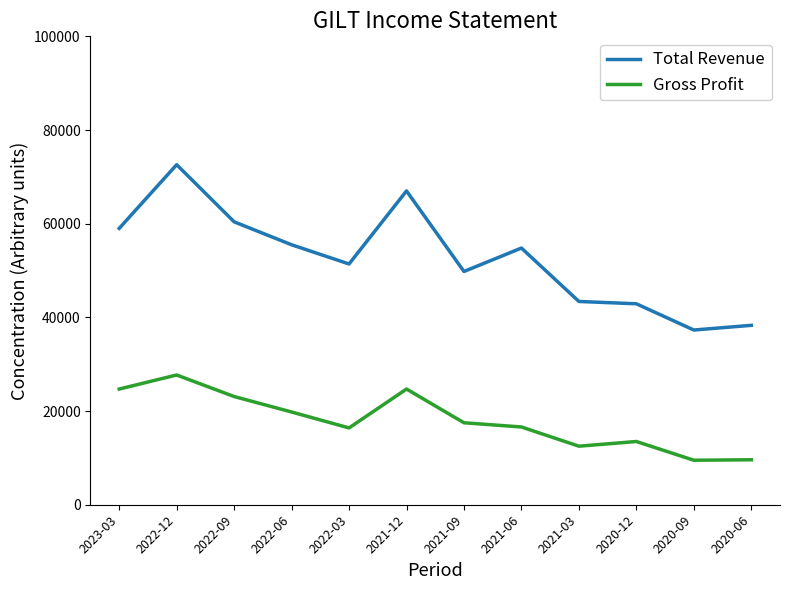

At how many categories does at least one series exceed 45229?

8